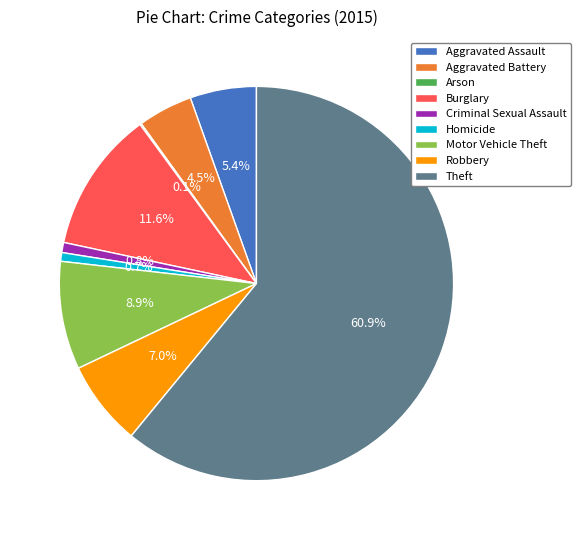

To the nearest percent, what is the difference between the largest and smallest slice percentages?

61%